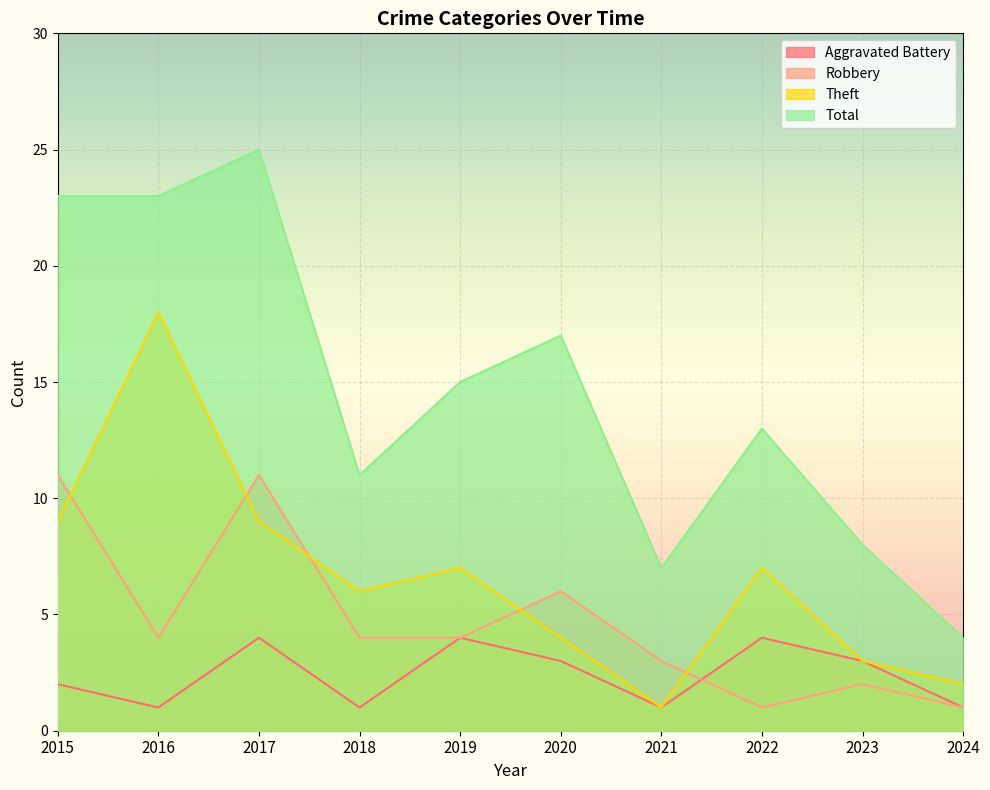

What is the spread (max minus min) of values at 2020?

14